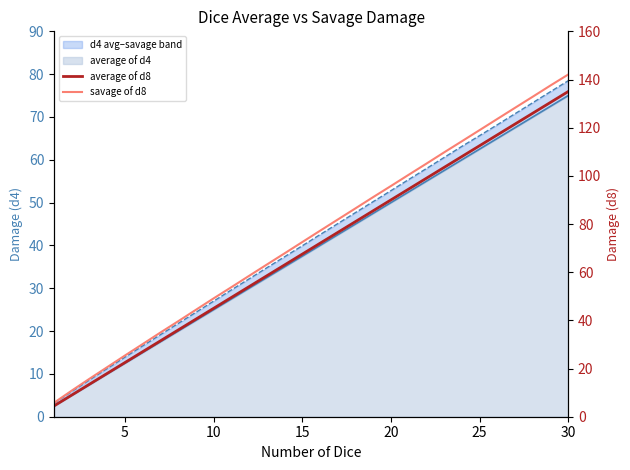

Which series has the largest range (max minus min)?

savage of d8